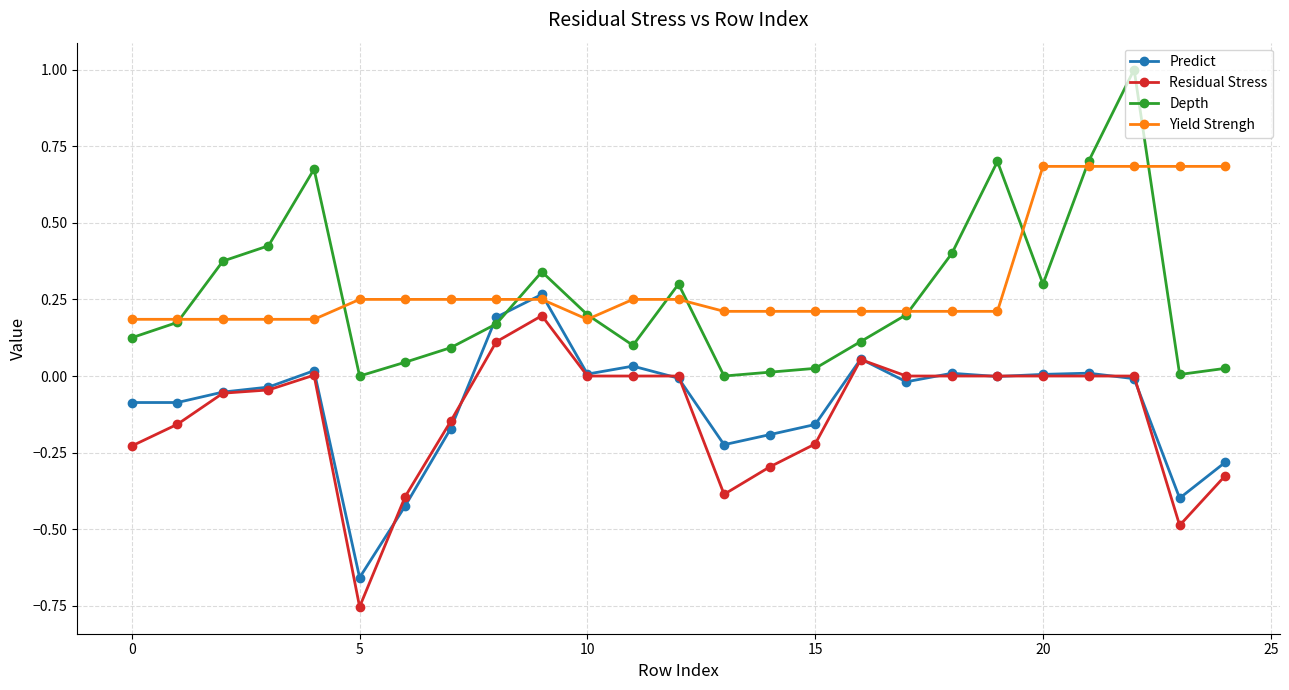

What is the greatest value displayed?

1.0